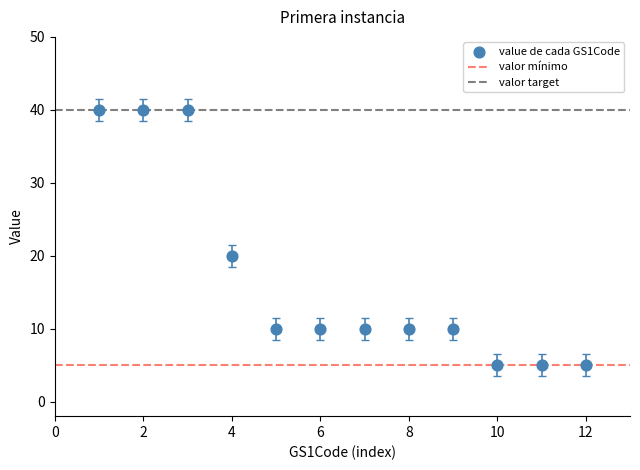

What is the range of X values (max minus min)?

11